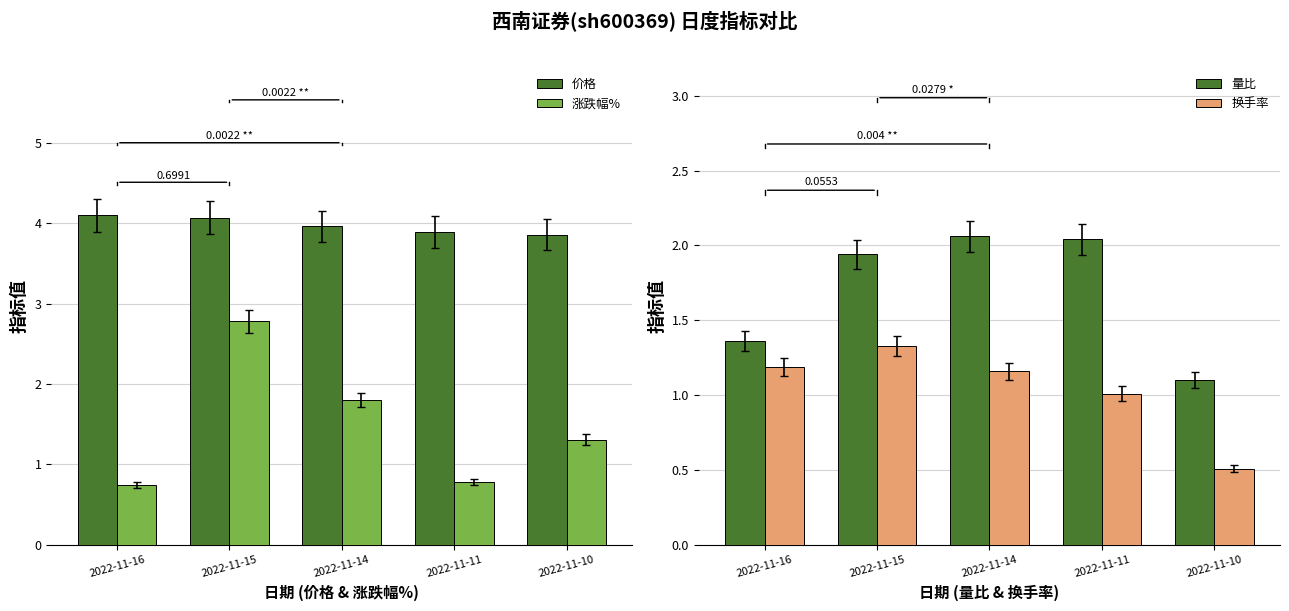

The 涨跌幅% series shows 2.3 at 2022-11-10. True or false?

False